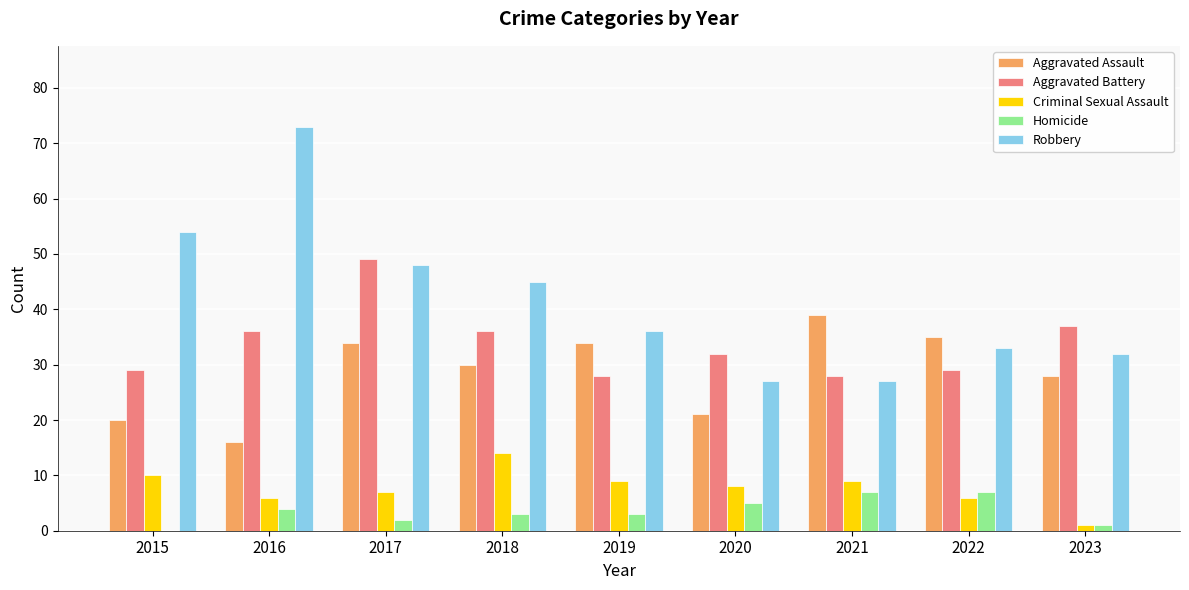

Which series has the largest total across all categories?

Robbery